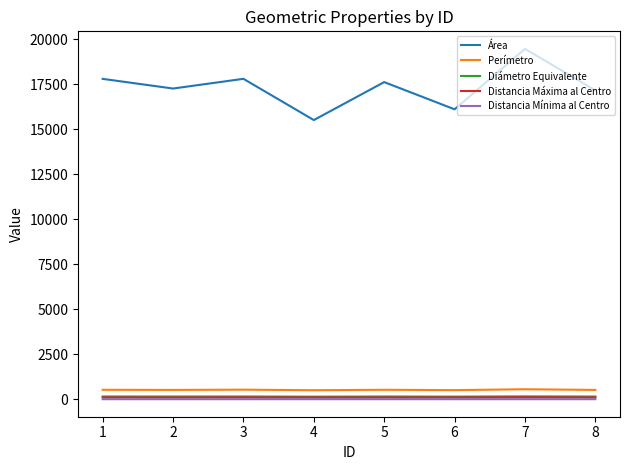

What is the lowest value of the Área series?

15504.0